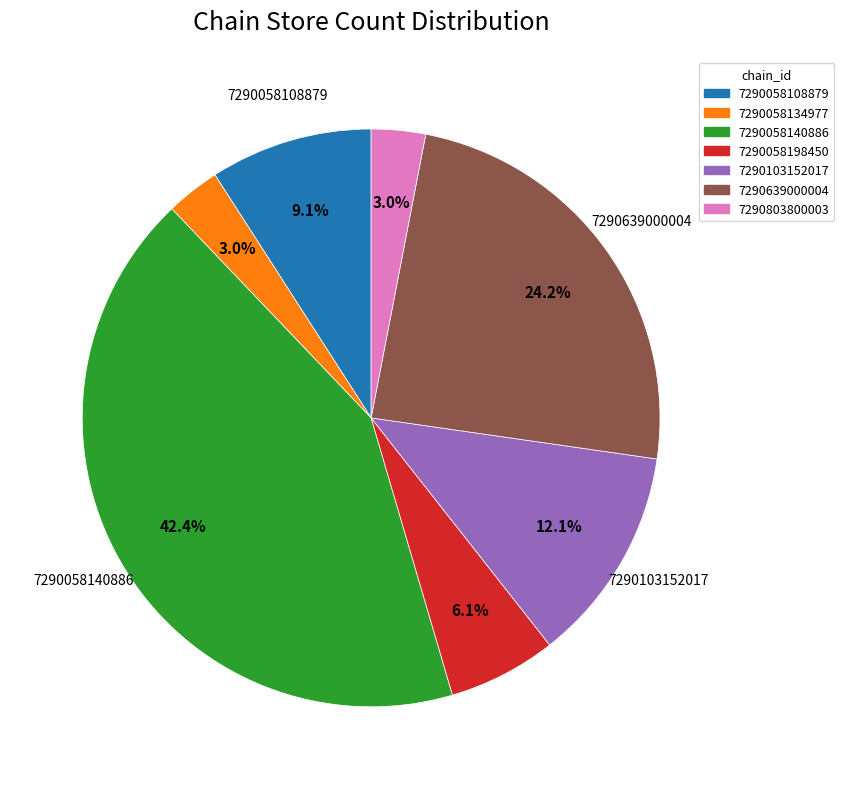

Between 7290803800003 and 7290058140886, which is larger?

7290058140886